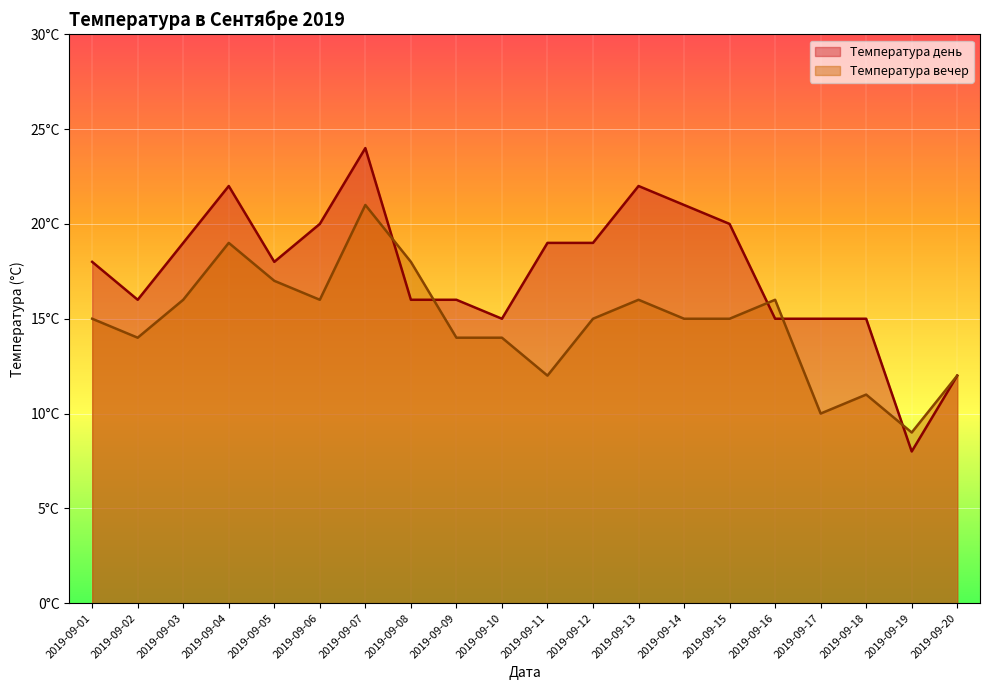

What is the value of the Температура вечер point at the 4th from the left?

19